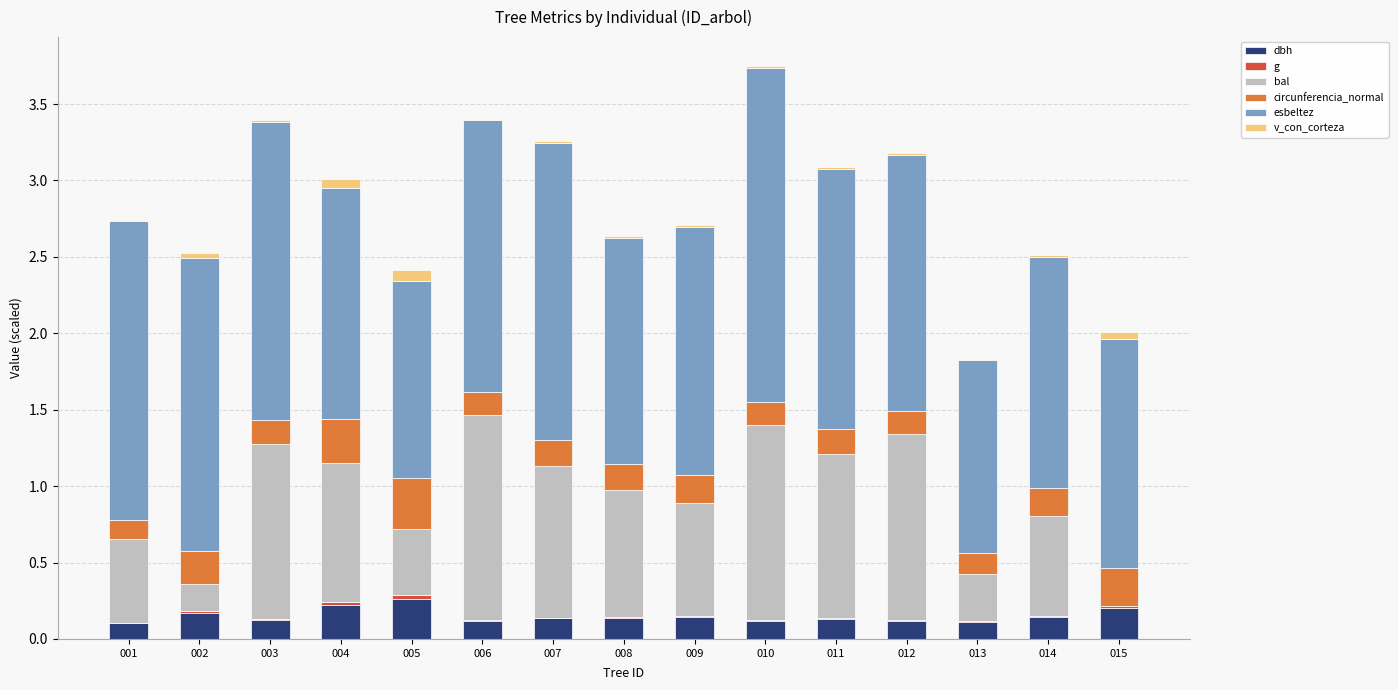

Is it true that dbh equals 0.3 at 005?

True